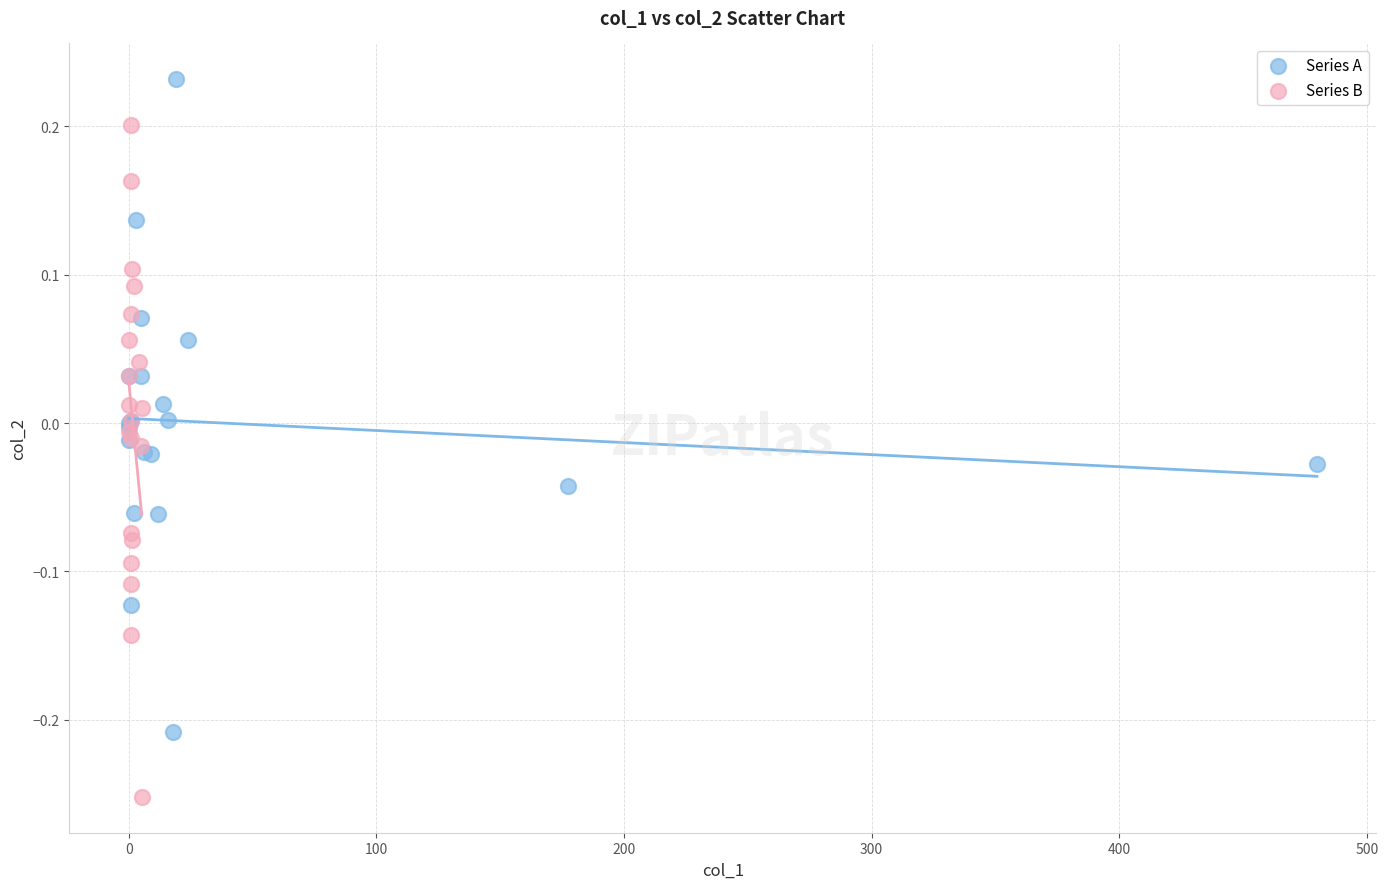

Which series contains the highest Y value?

Series A